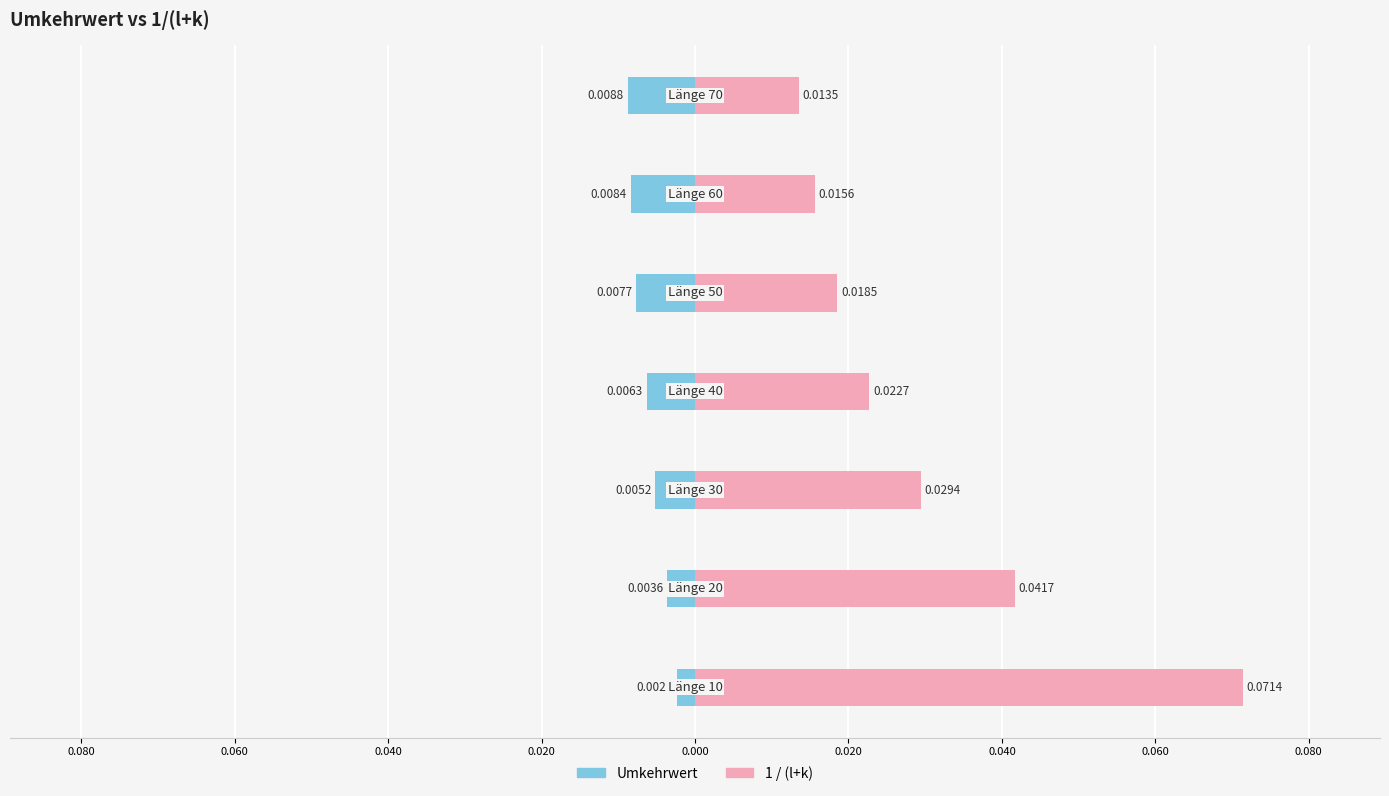

Which series has the largest total across all categories?

1 / (l+k)